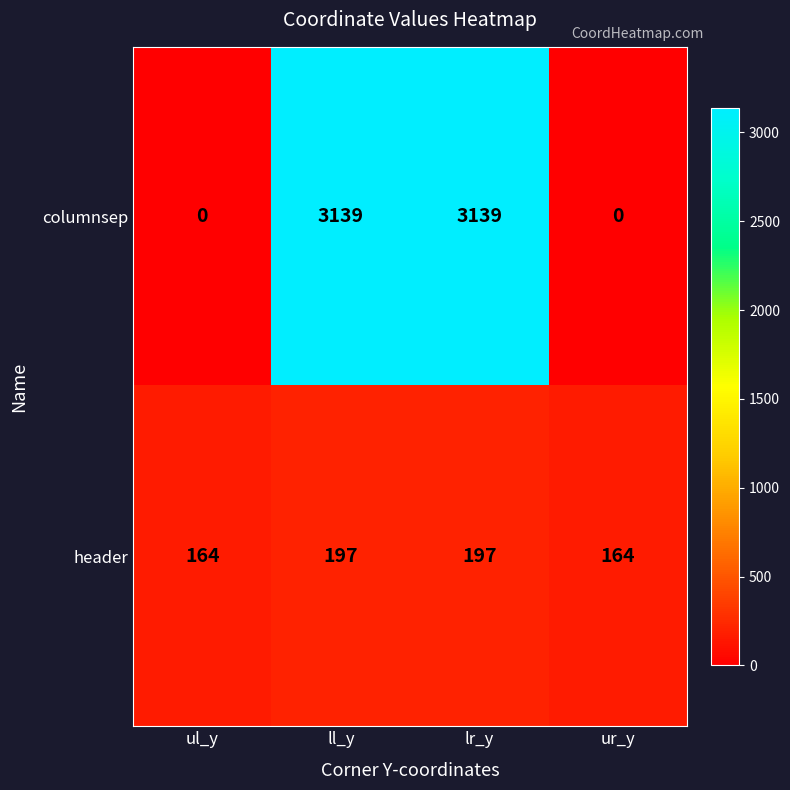

What is the difference between the highest and lowest values at ur_y?

164